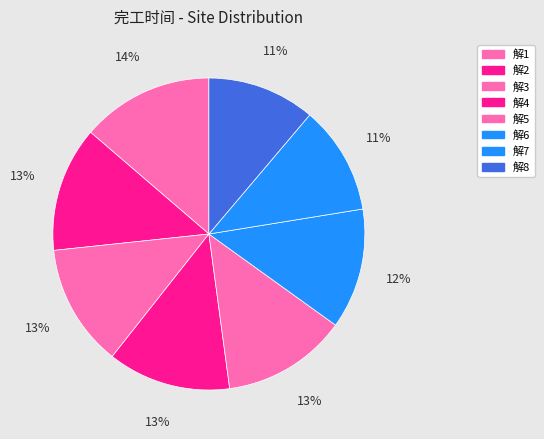

How many slices are in this pie chart?

8